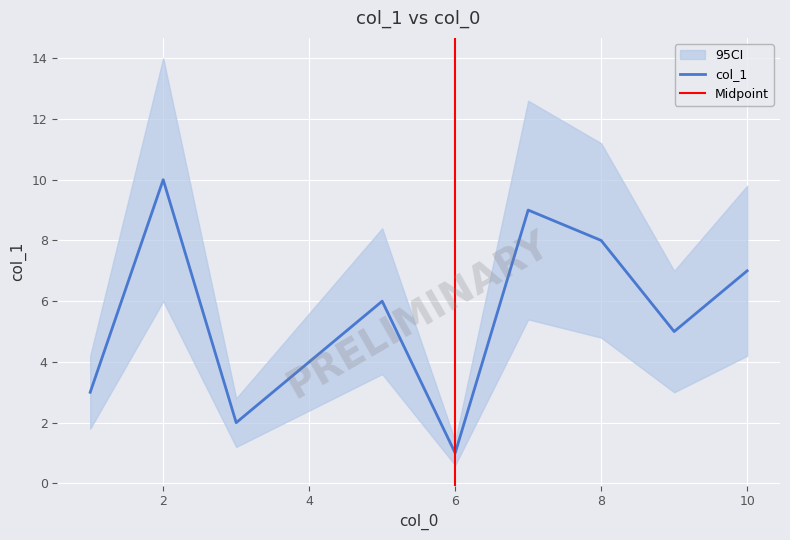

Between 2 and 8, which is larger?

2